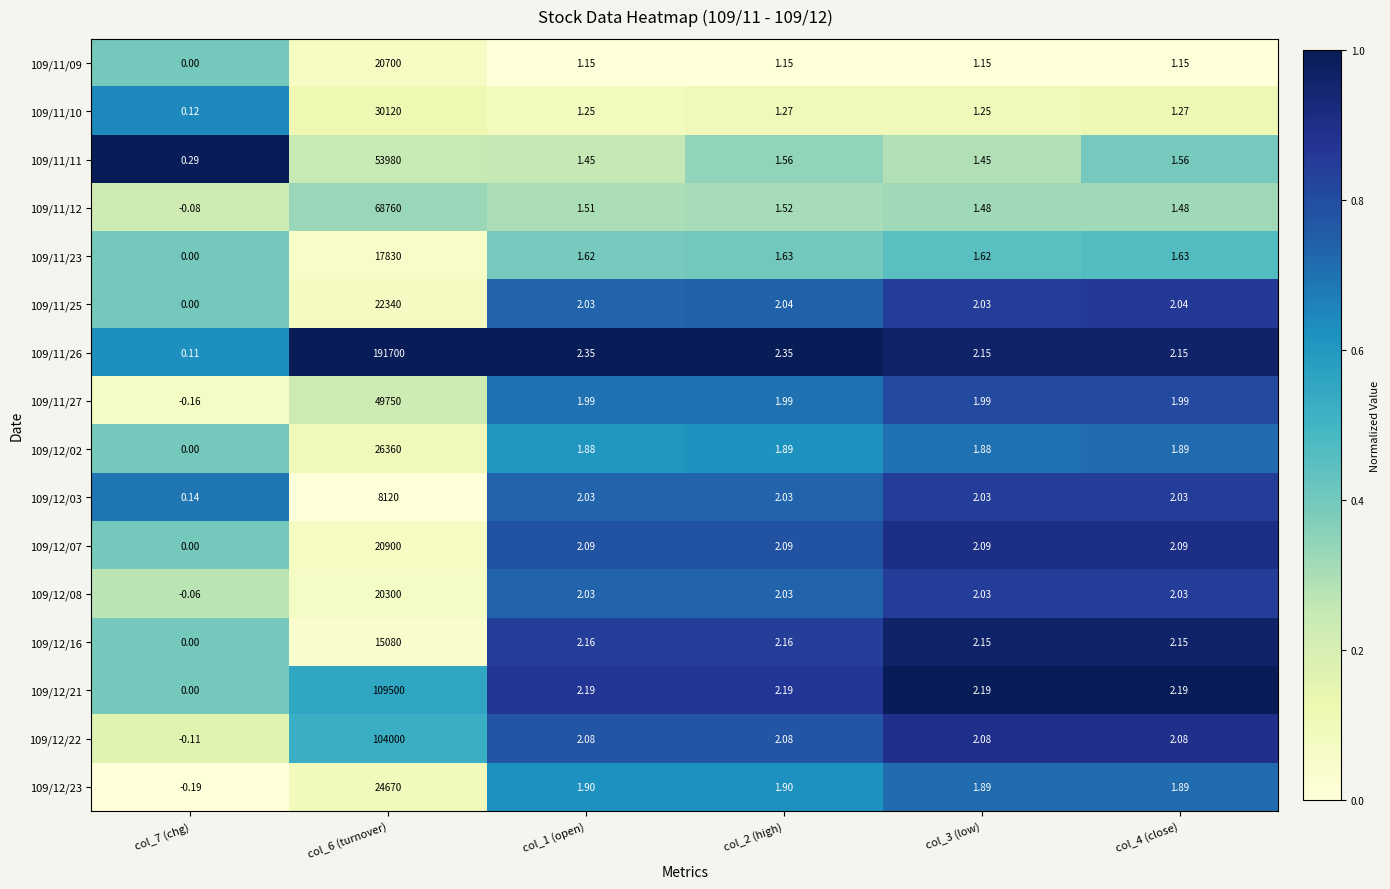

Is the value of 109/11/10 at col_4 (close) greater than the value of 109/12/08 at col_3 (low)?

No